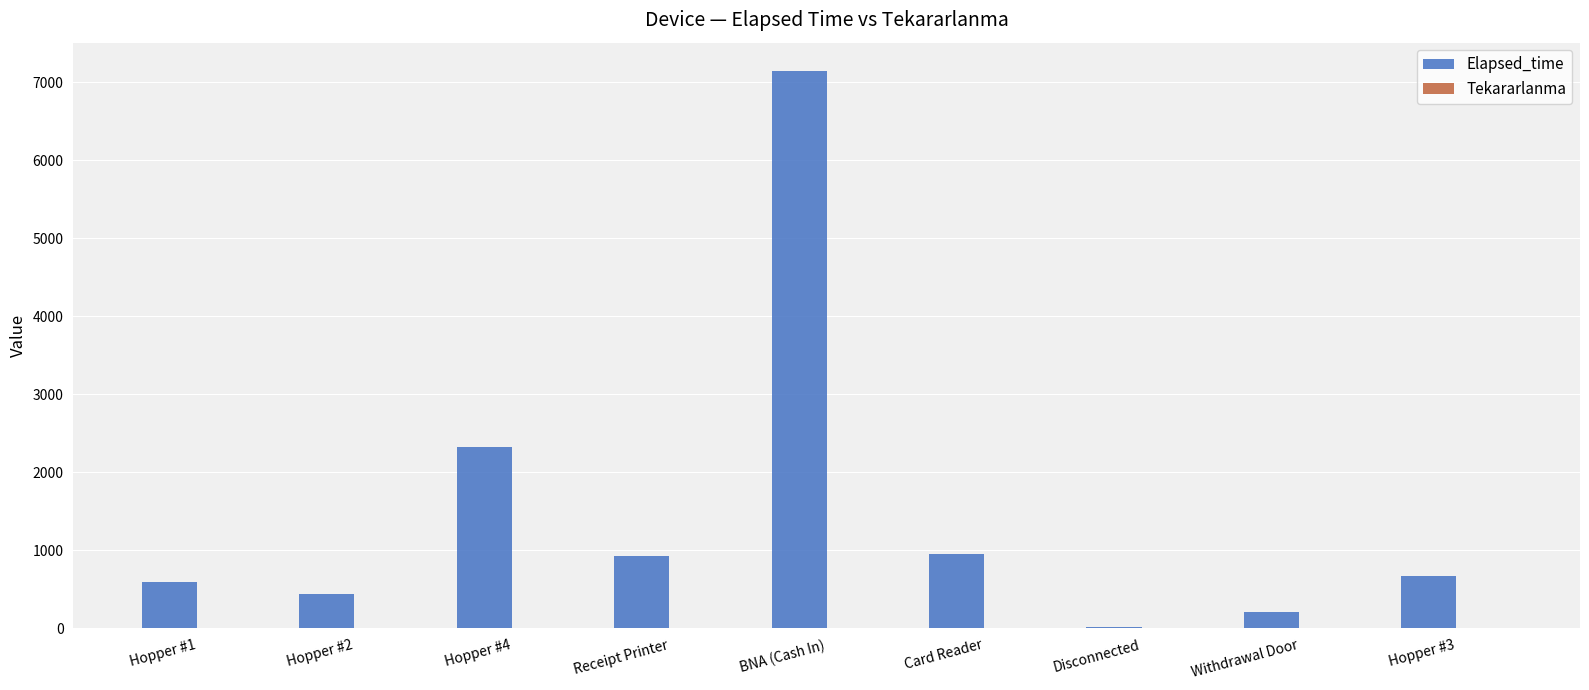

Count the number of data series in this chart.

2